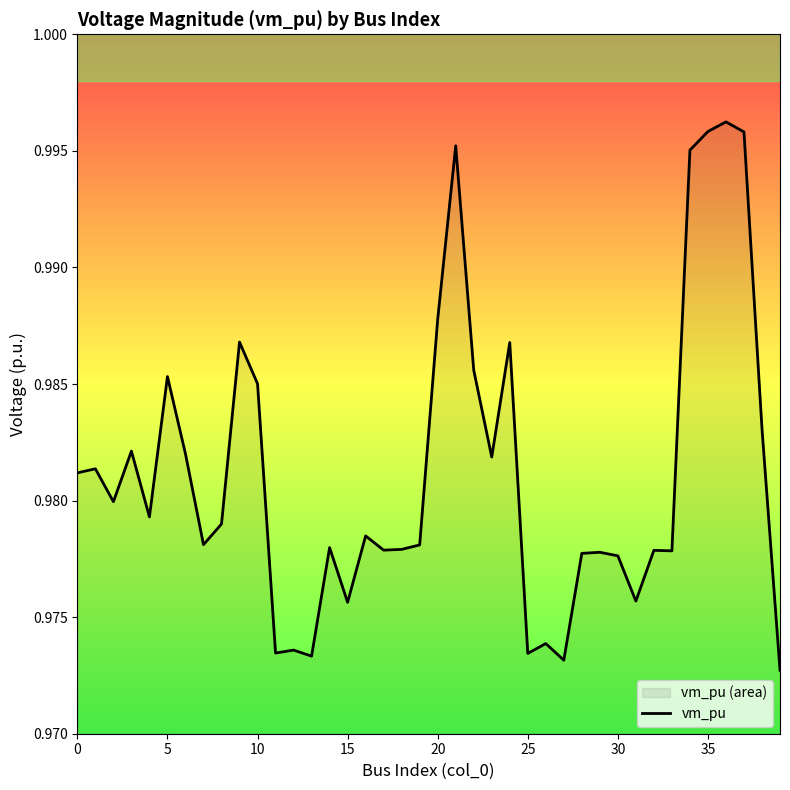

True or false: the data shows 1.0 at 18.

True